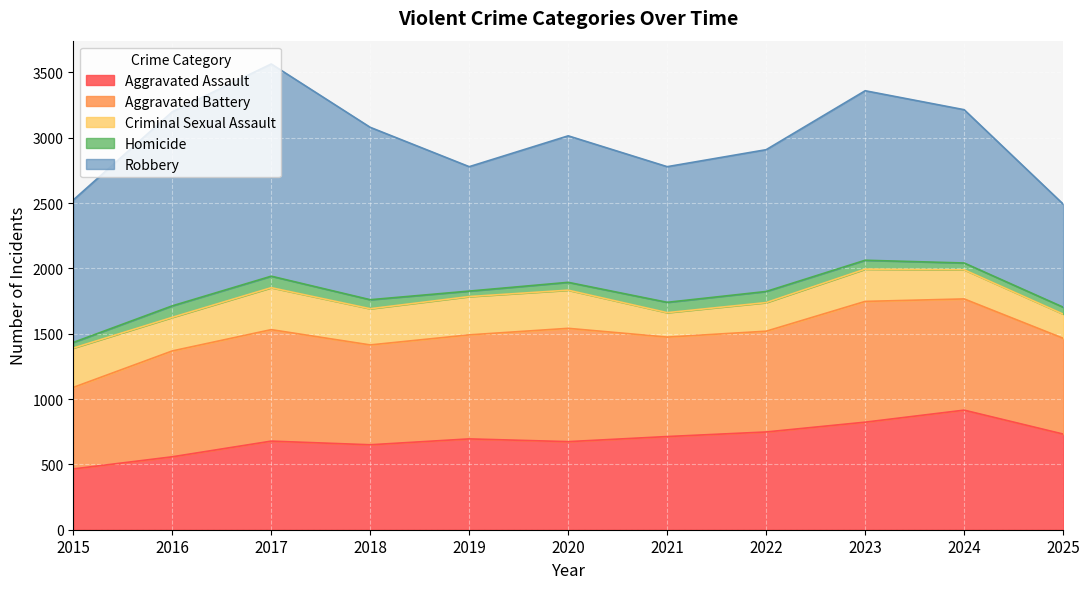

At 2021, list the series in order from largest to smallest.

Robbery, Aggravated Battery, Aggravated Assault, Criminal Sexual Assault, Homicide